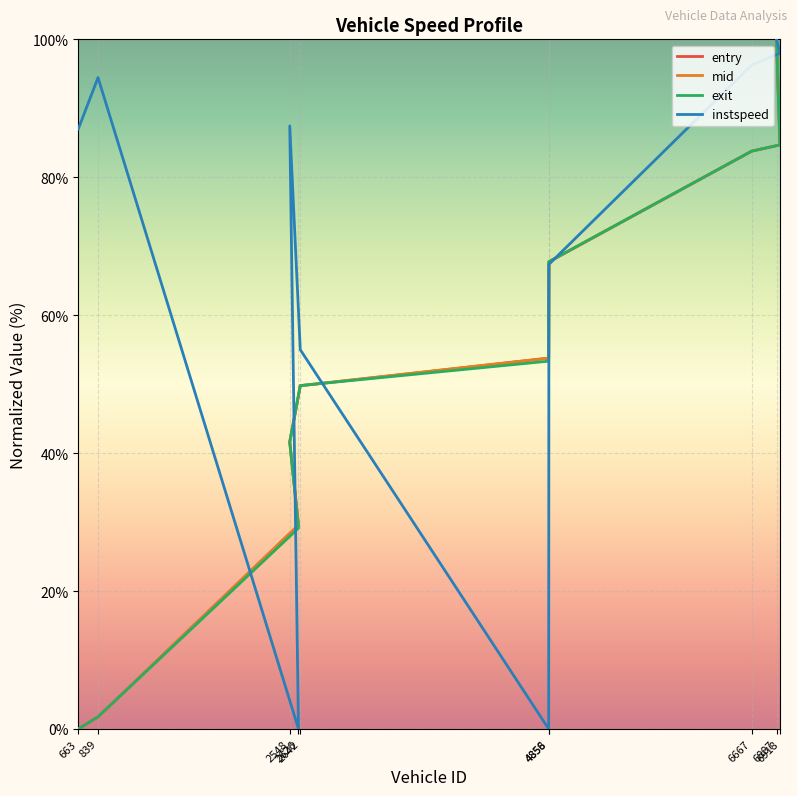

What is the value of the exit point at the 9th from the left?

84.7